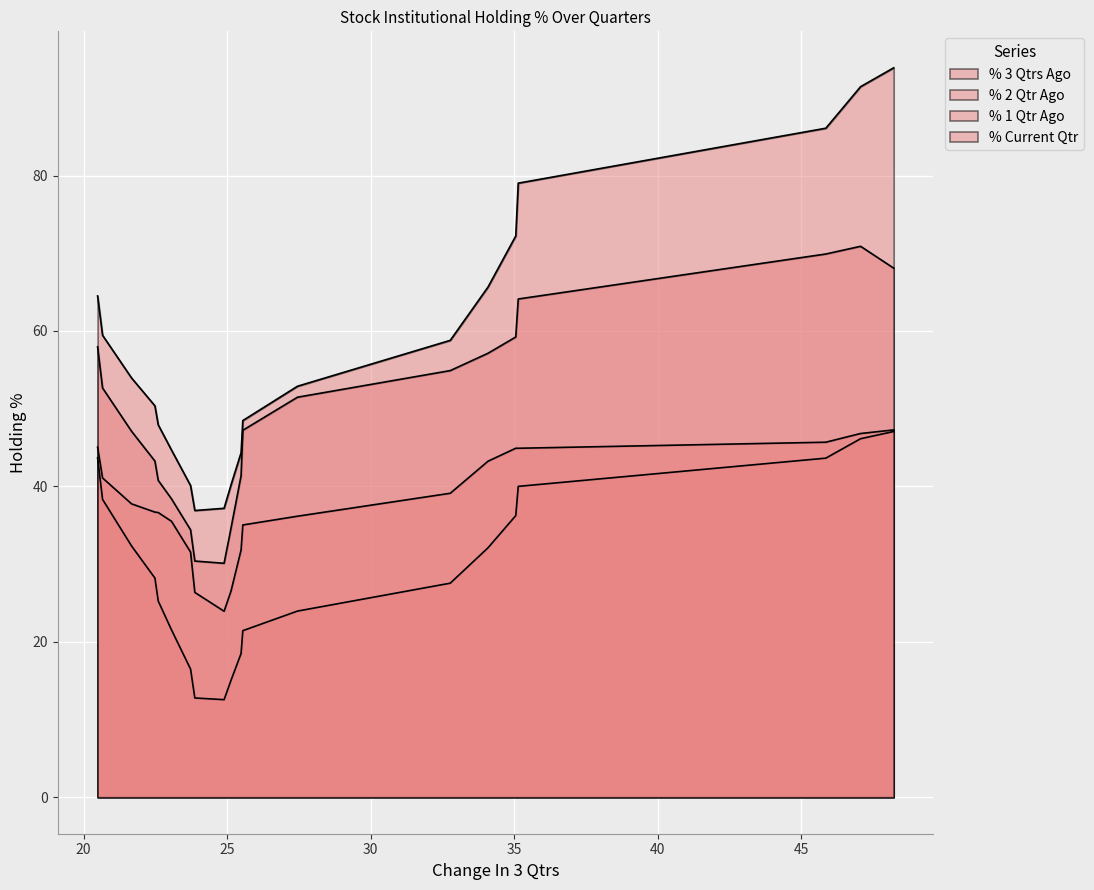

How many data points does each series have?

20